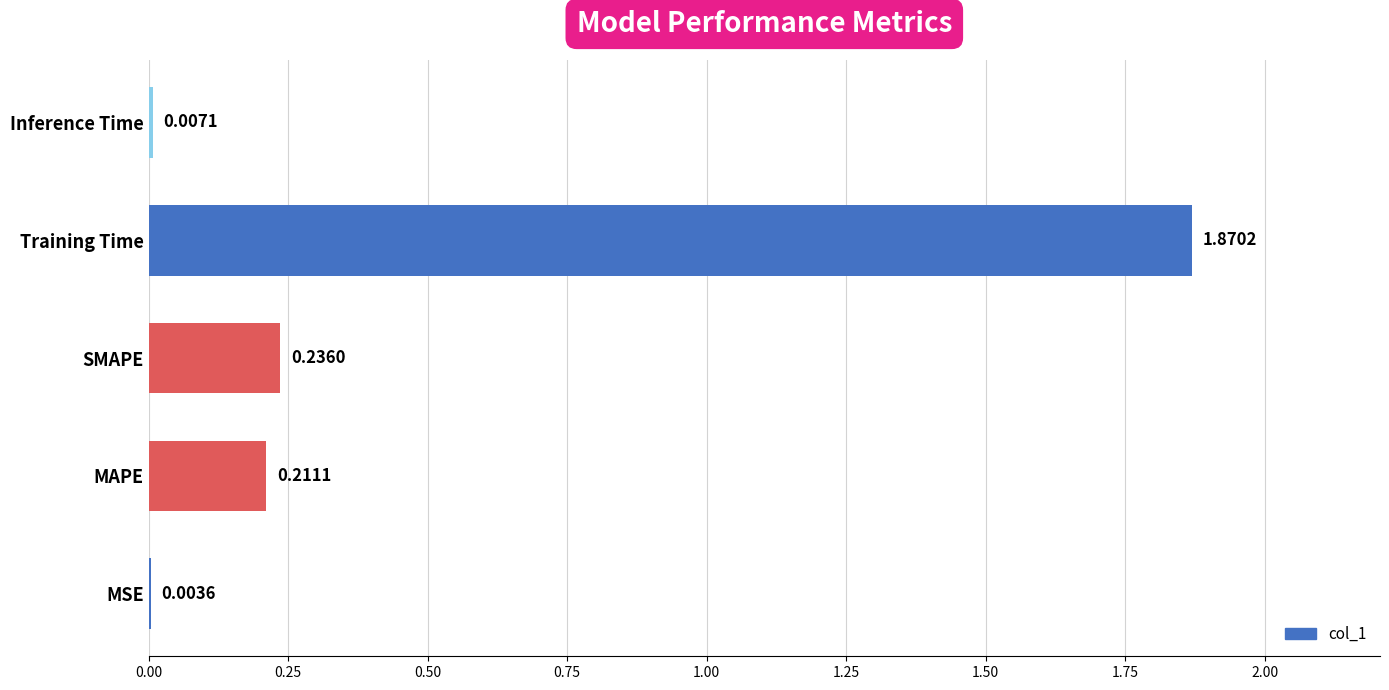

Between MSE and Inference Time, which is larger?

Inference Time